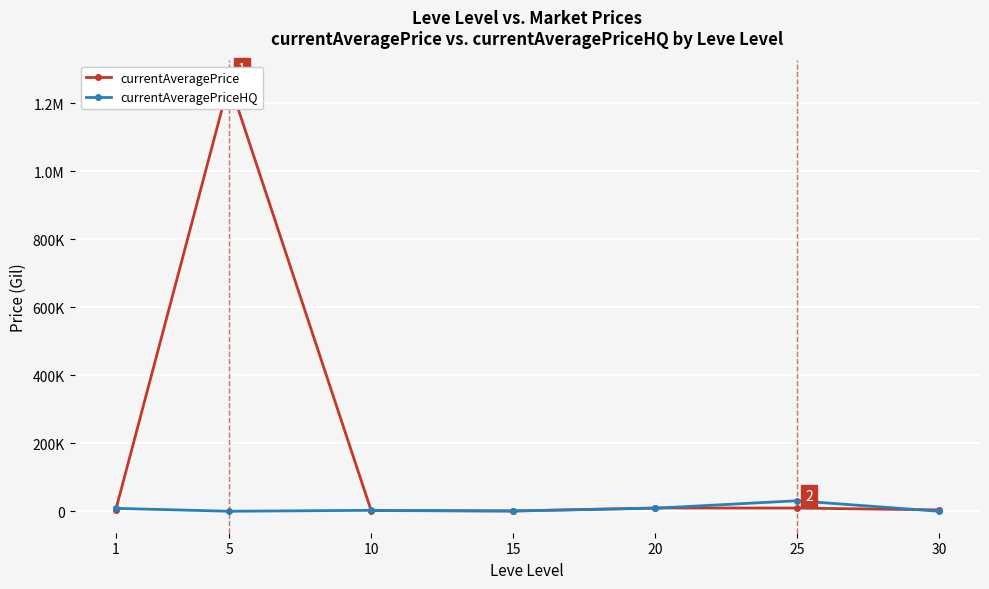

Which series has the widest spread of values?

currentAveragePrice